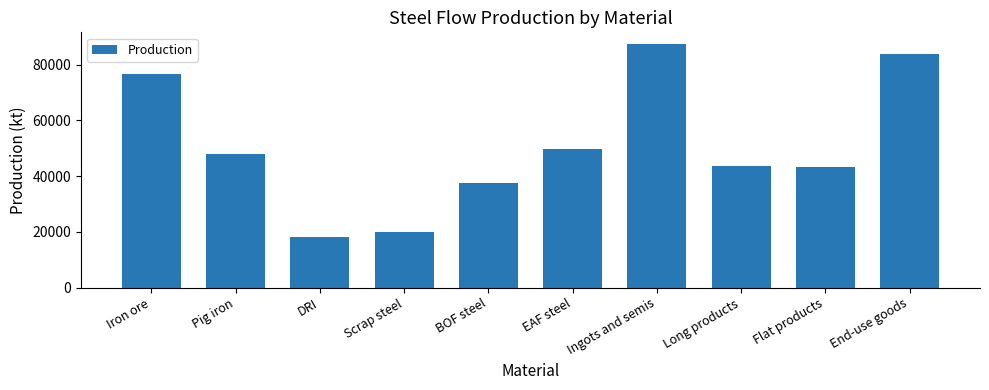

Which category has the lowest value across all series?

DRI